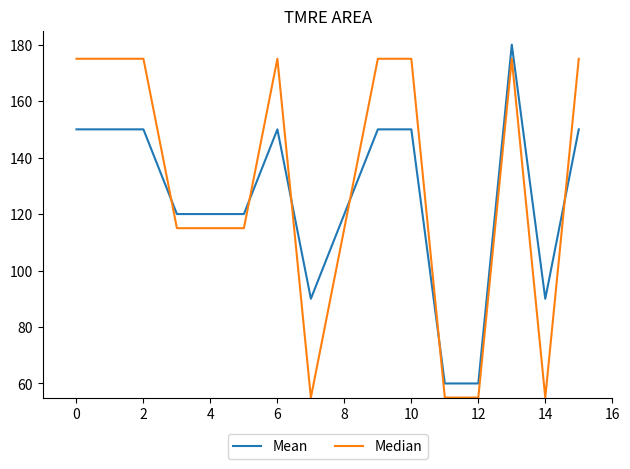

What is the smallest value displayed?

55